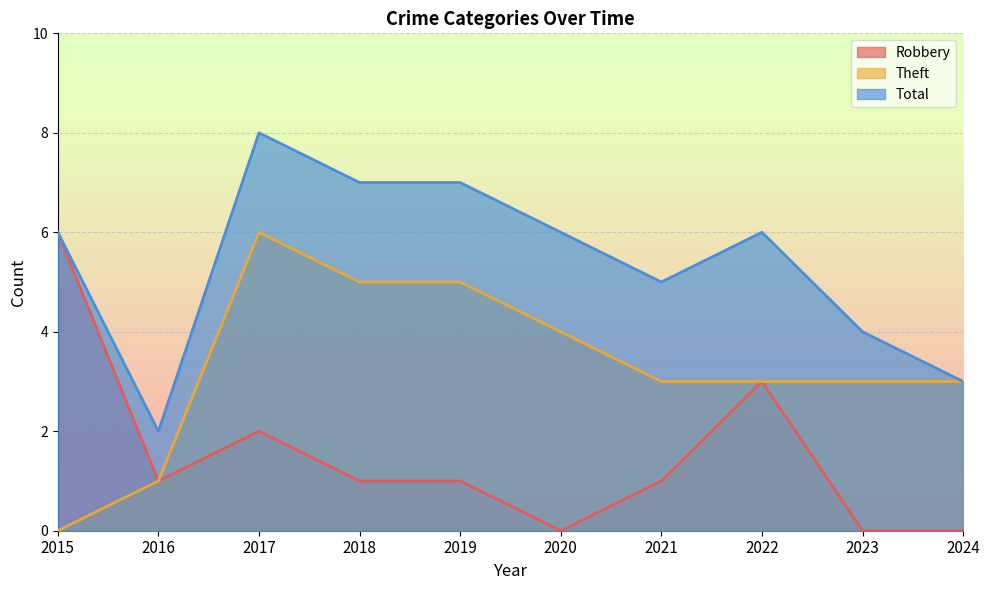

Reading left to right, list all the values displayed in this chart.

Robbery: 2015=6	2016=1	2017=2	2018=1	2019=1	2020=0	2021=1	2022=3	2023=0	2024=0
Theft: 2015=0	2016=1	2017=6	2018=5	2019=5	2020=4	2021=3	2022=3	2023=3	2024=3
Total: 2015=6	2016=2	2017=8	2018=7	2019=7	2020=6	2021=5	2022=6	2023=4	2024=3